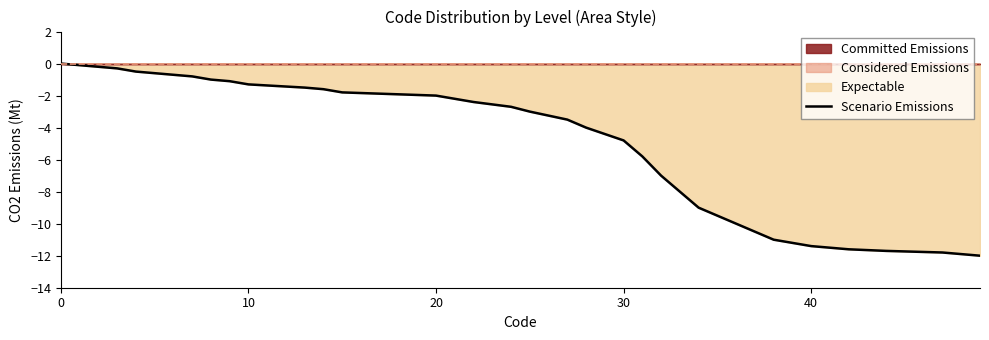

The Scenario Emissions series shows -3.2 at 20. True or false?

False